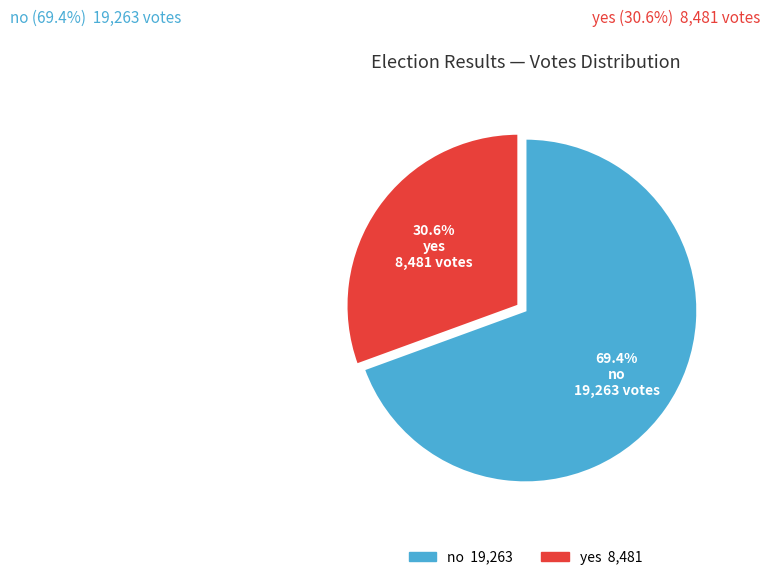

The yes slice represents 19% of the pie. True or false?

False